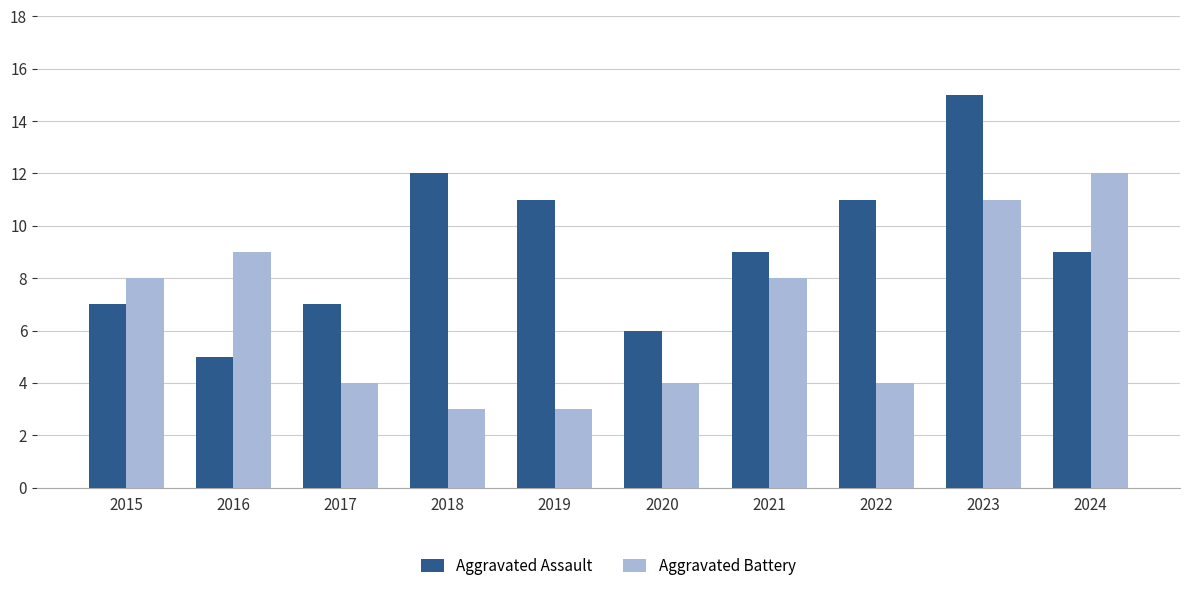

What is the minimum value for Aggravated Battery?

3